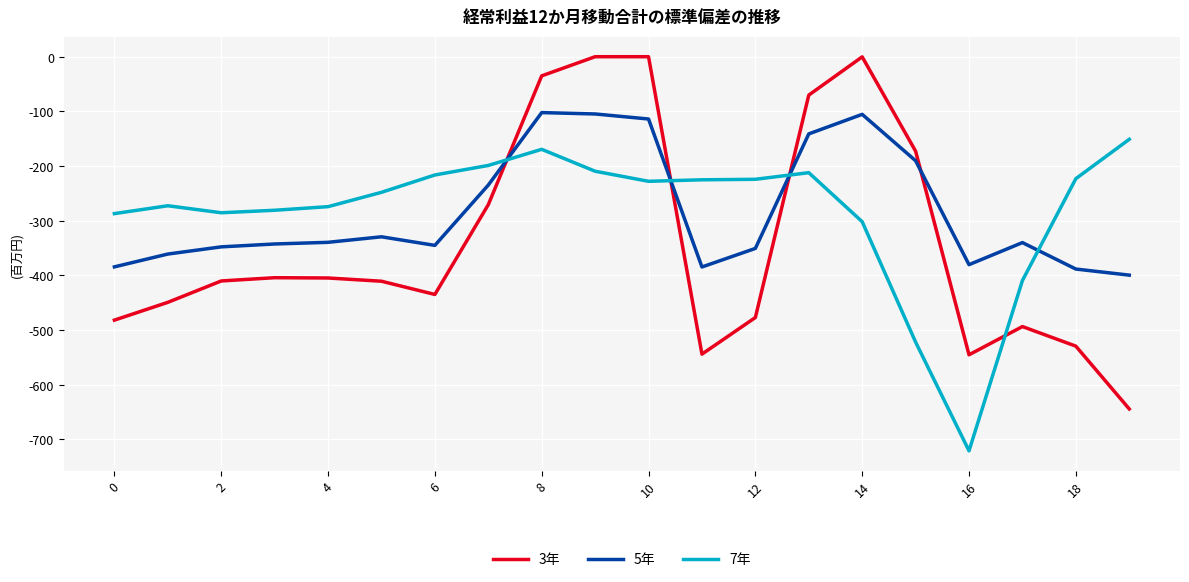

Which series has the largest range (max minus min)?

3年